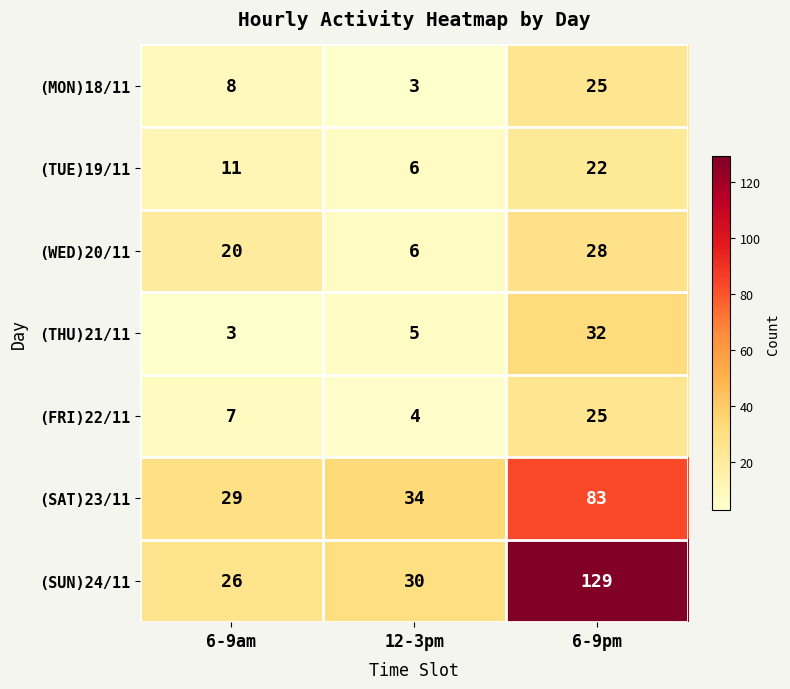

Count the number of categories in the chart.

3